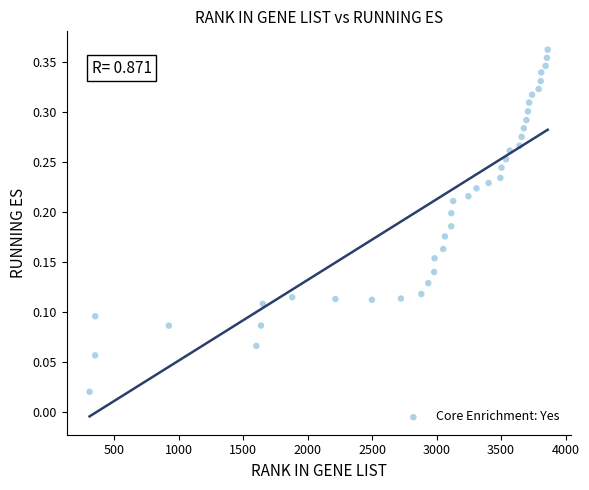

What is the range of X values (max minus min)?

3552.0